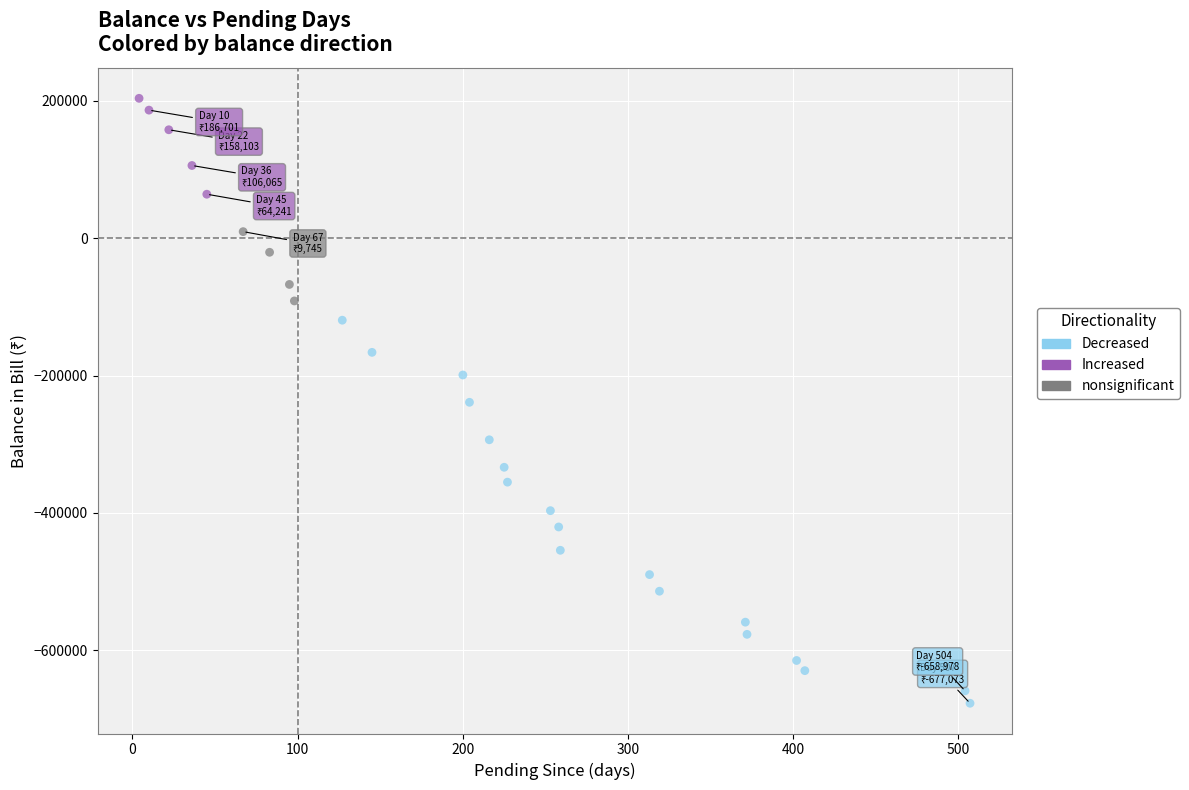

Which series reaches the maximum Y coordinate?

Increased